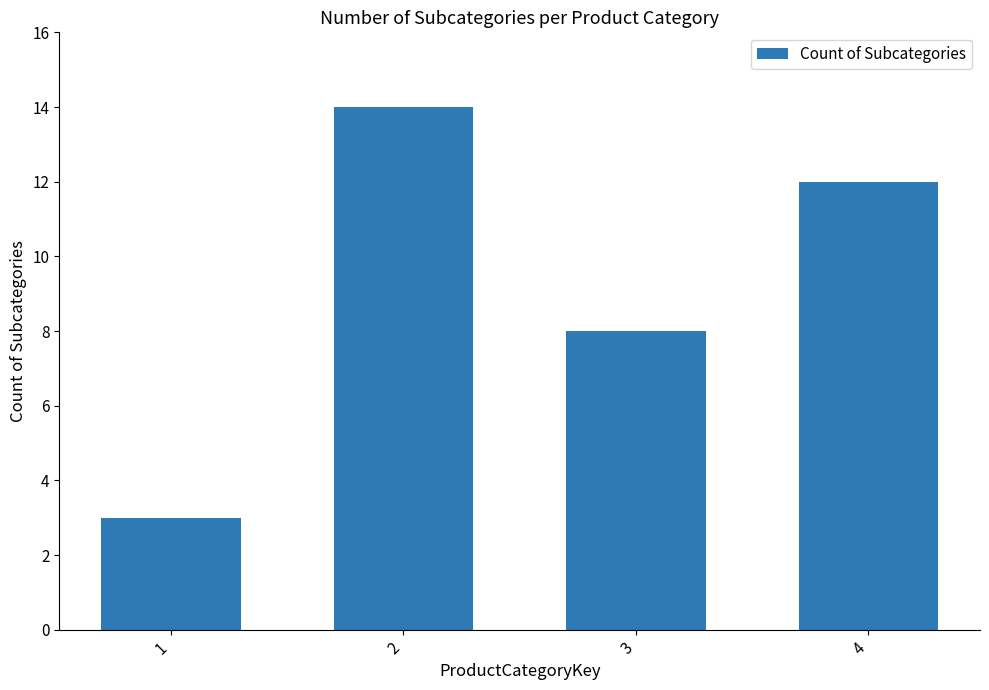

What value does the data have at 1, to the nearest 5?

5